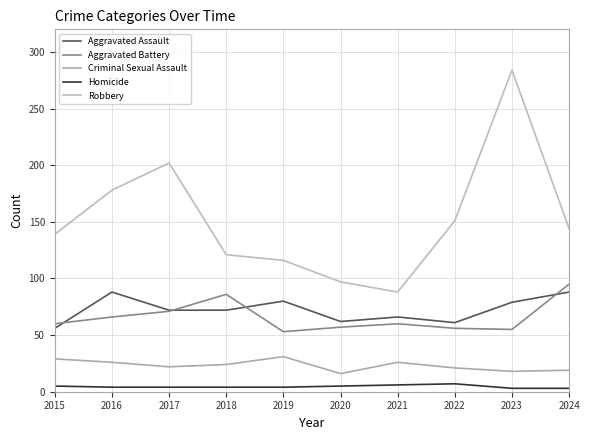

How many lines are shown in the chart?

5